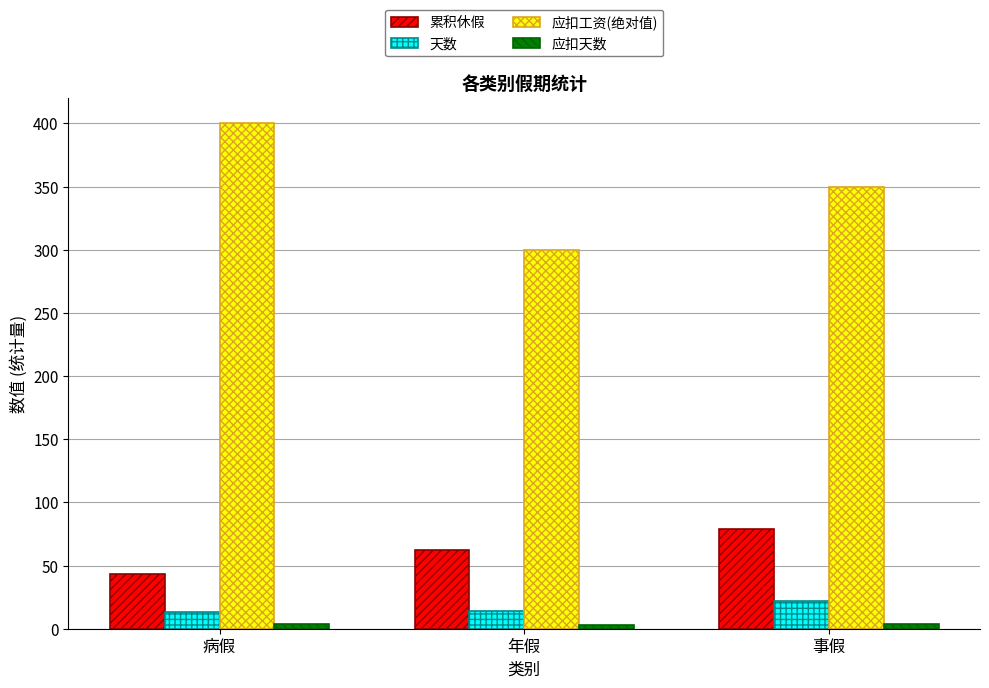

What is the label of the 1st bar from the left?

病假